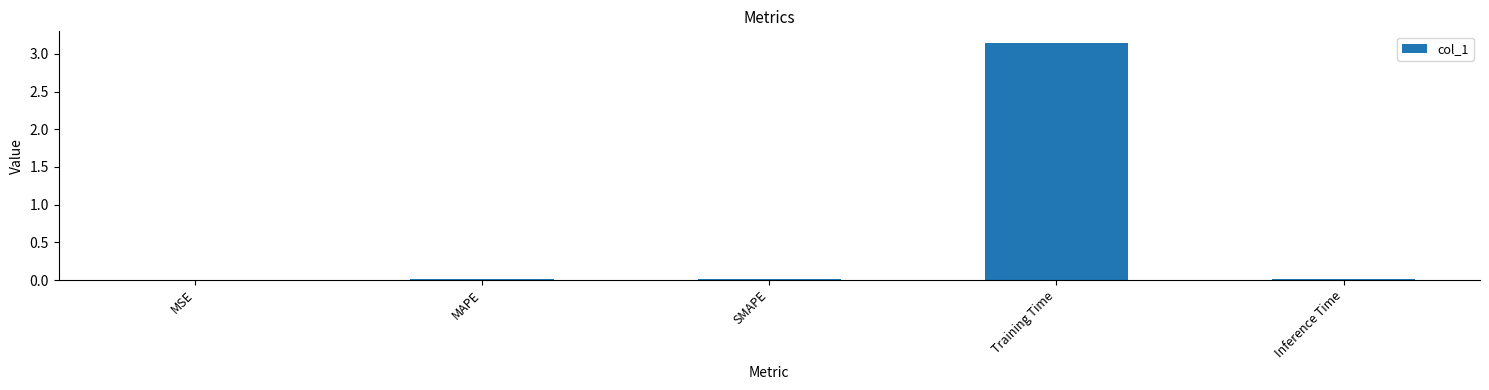

How many series are shown in this chart?

1